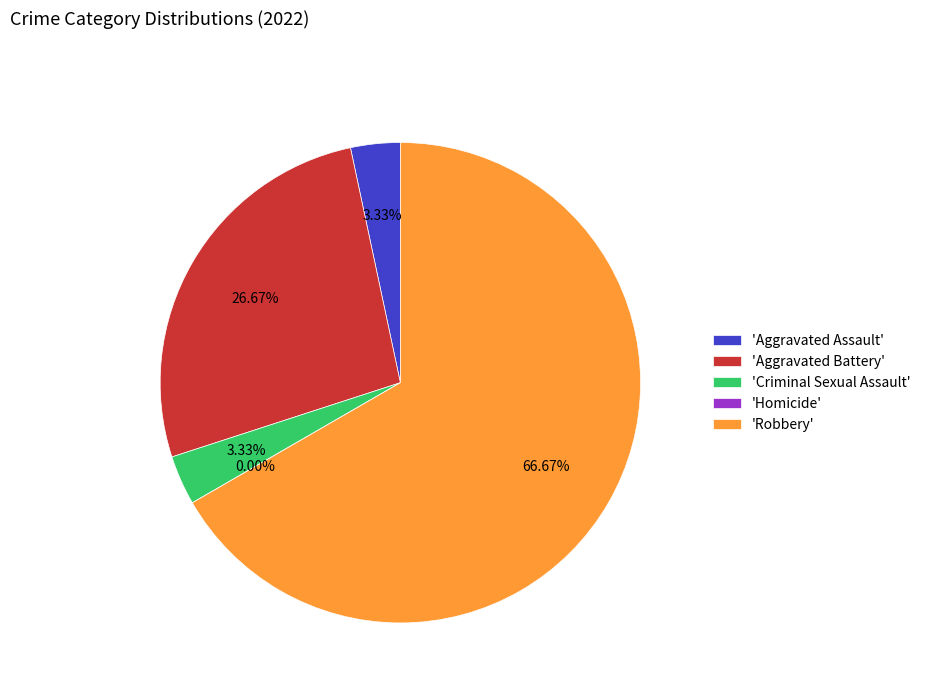

True or false: Aggravated Battery accounts for 37% of the total.

False